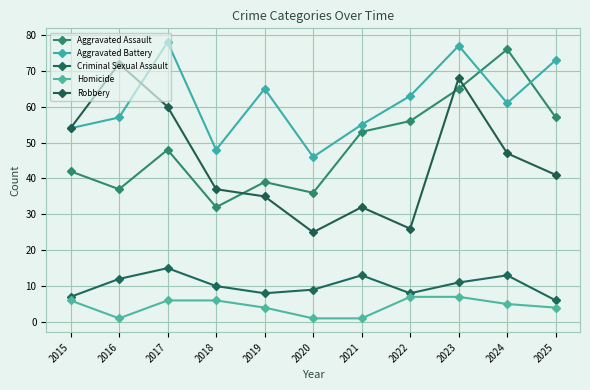

How many distinct data groups are displayed?

5